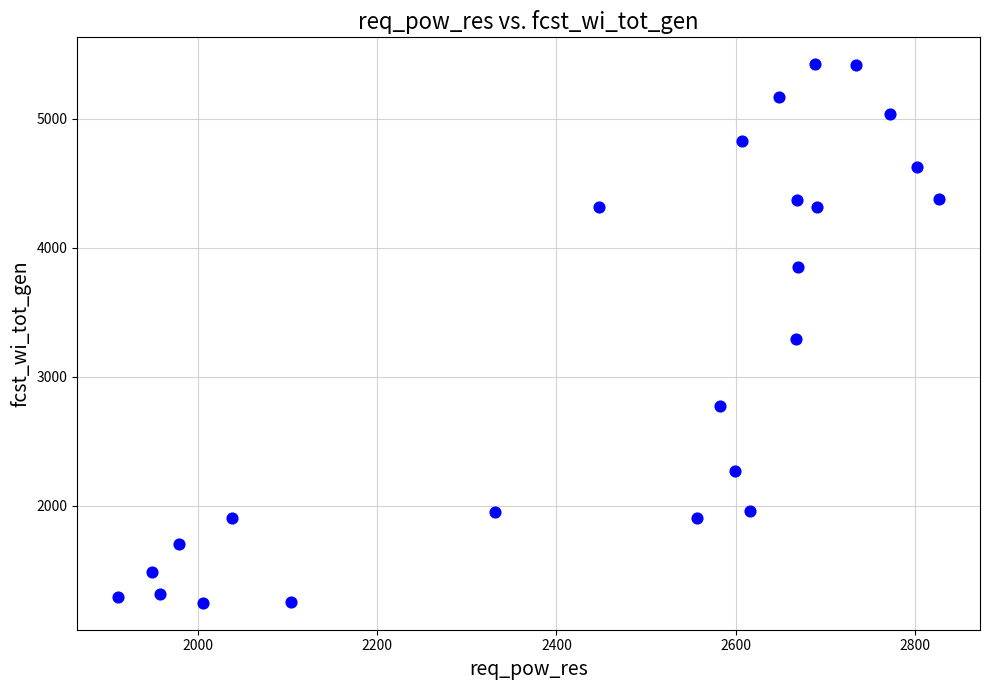

What is the range of Y values (max minus min)?

4175